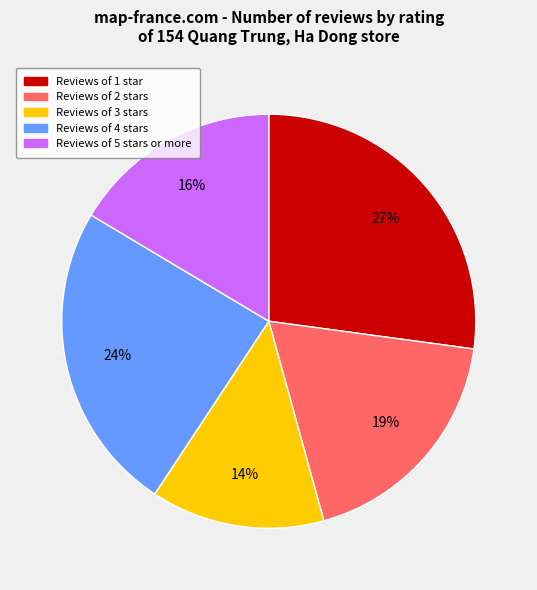

Does any single category account for the majority?

No